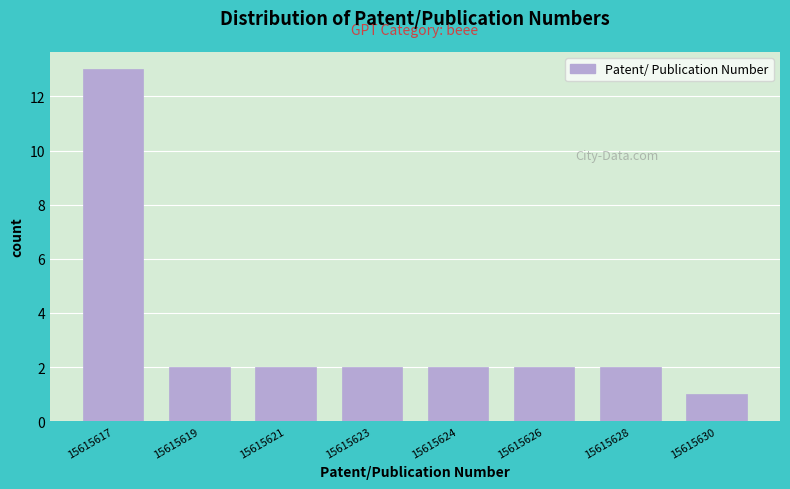

Reading right to left, what are all the values shown in this chart?

15615630=1	15615628=2	15615626=2	15615624=2	15615623=2	15615621=2	15615619=2	15615617=13